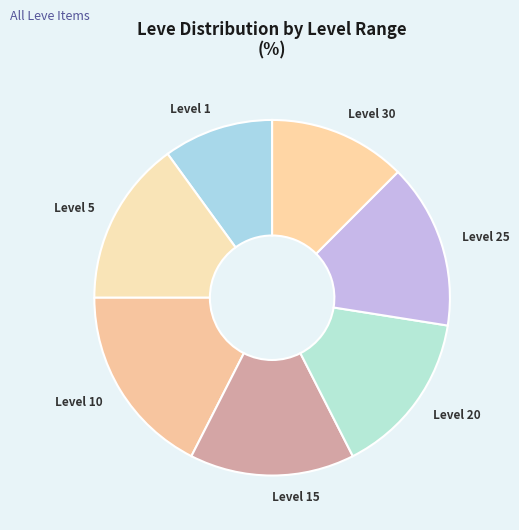

What is the largest slice in the pie chart?

Level 10